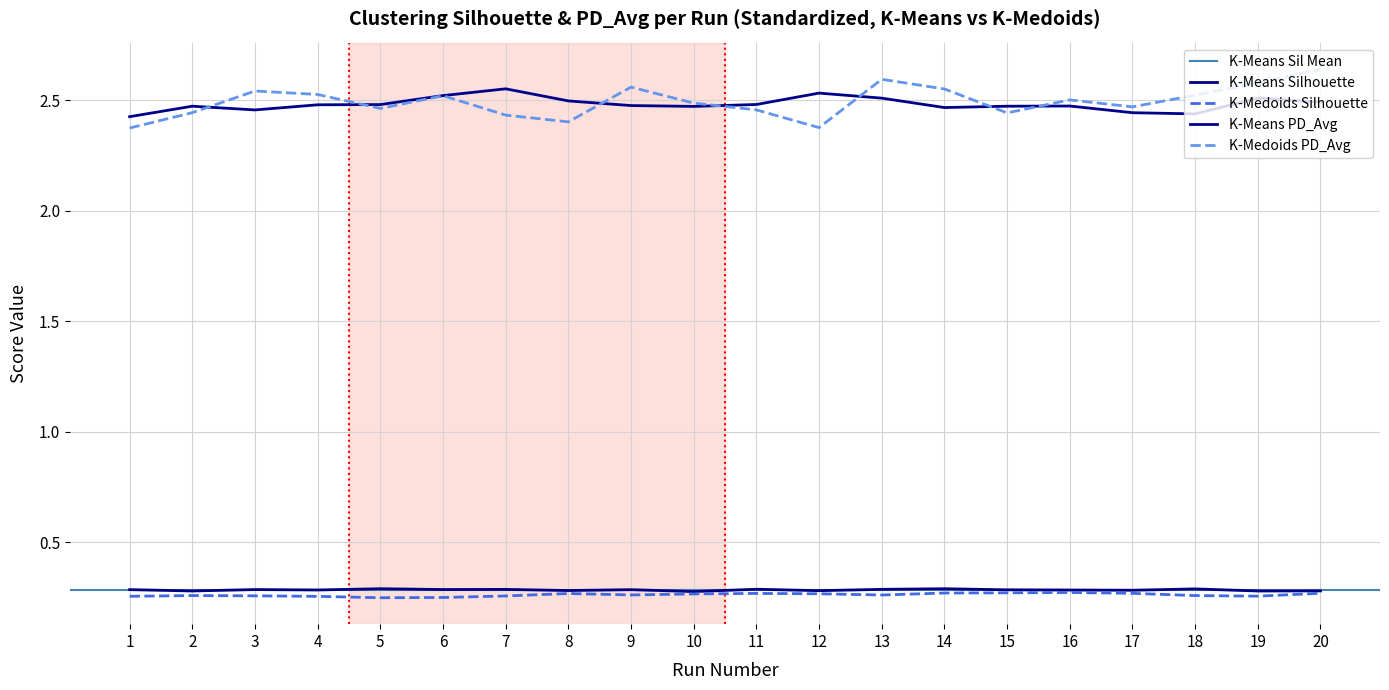

At 19, list the series in order from smallest to largest.

K-Medoids Silhouette, K-Means Silhouette, K-Means PD_Avg, K-Medoids PD_Avg